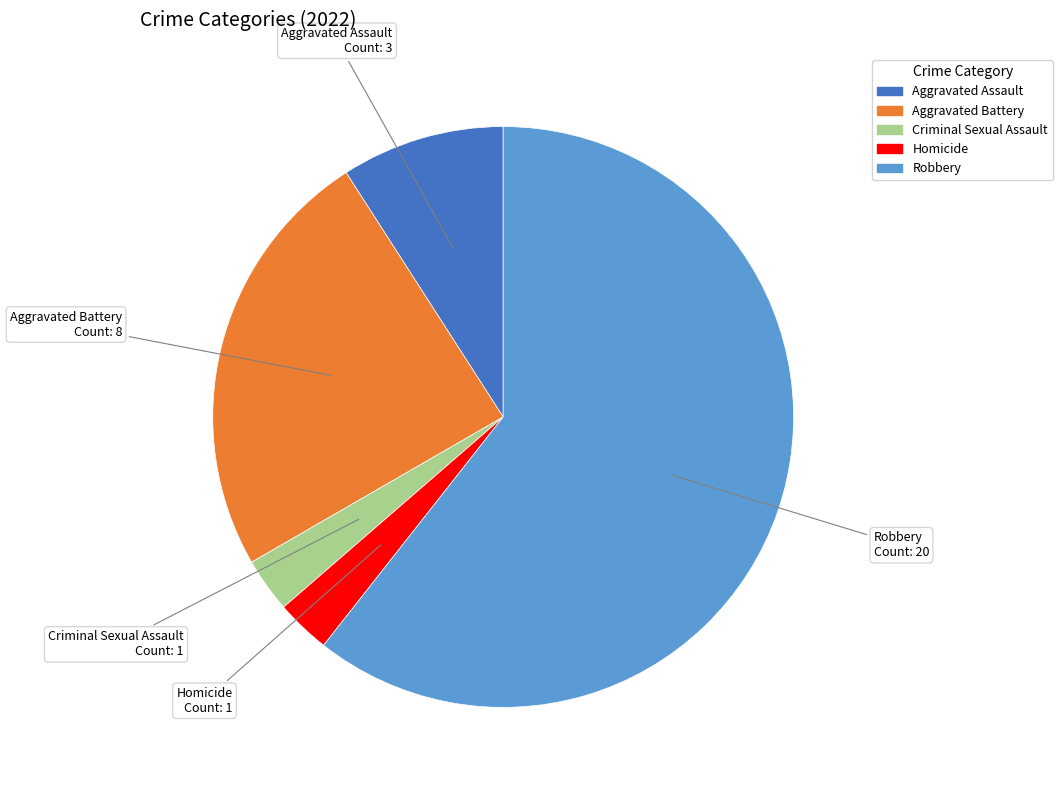

Is the sum of Aggravated Battery and Criminal Sexual Assault greater than half?

No